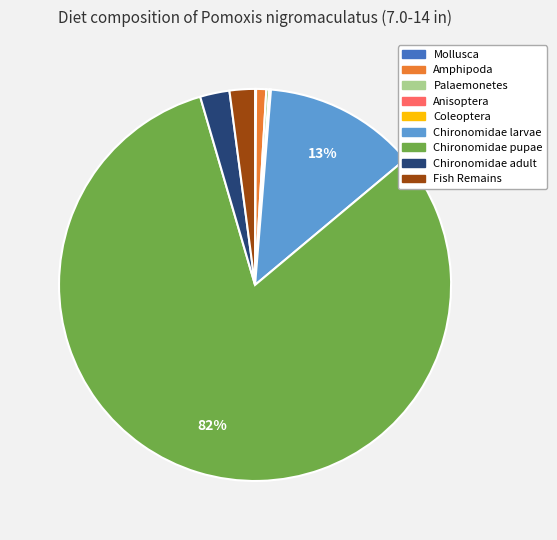

Which category has the biggest portion of the pie?

Chironomidae pupae